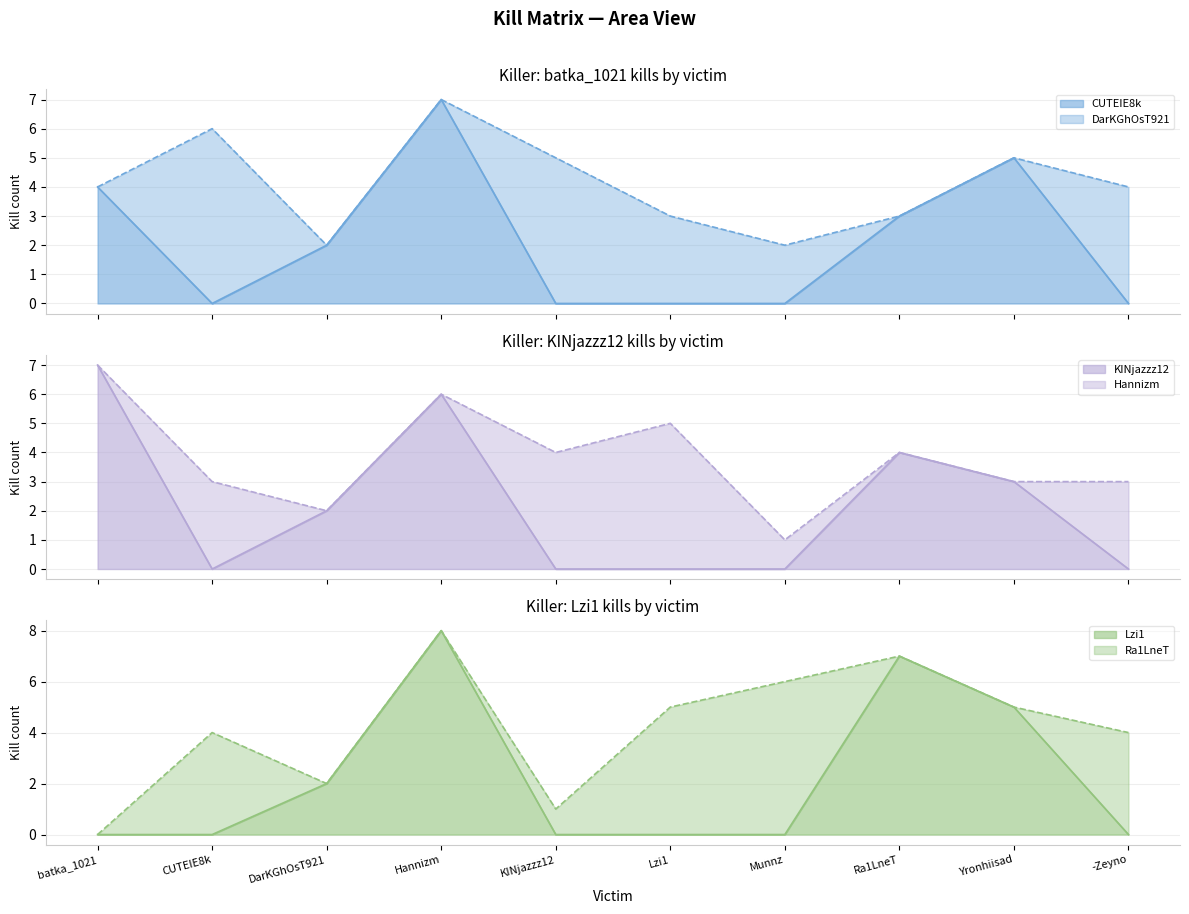

What is the difference between the CUTEIE8k values at Hannizm and batka_1021?

3